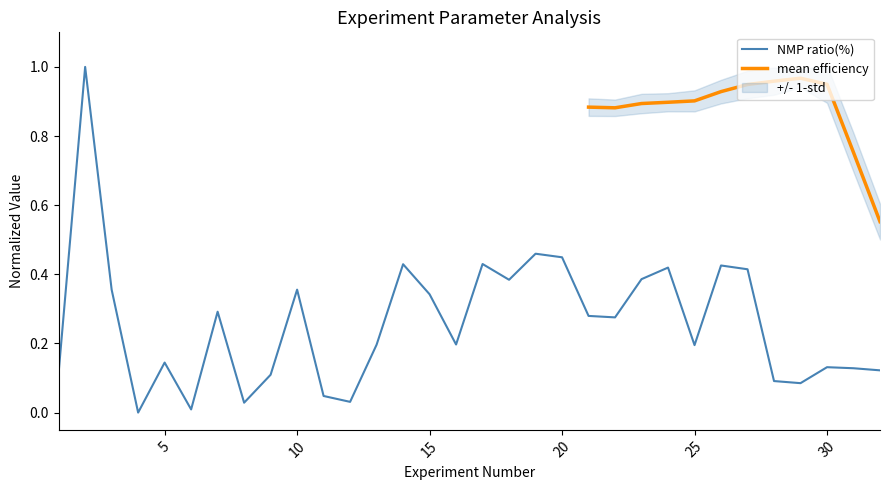

What is the change in value from 26 to 30?

-0.3